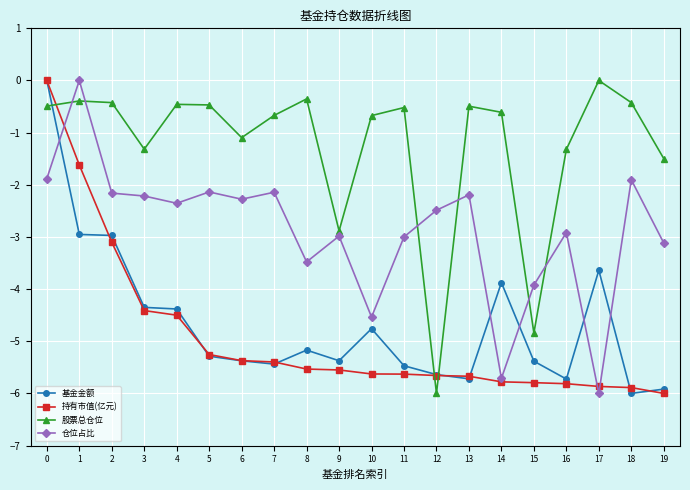

What is the total value across all series at 5?

-13.1